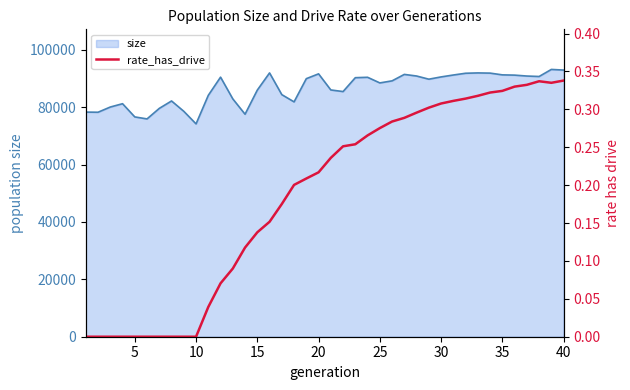

The value of size at 25 is 50595. True or false?

False